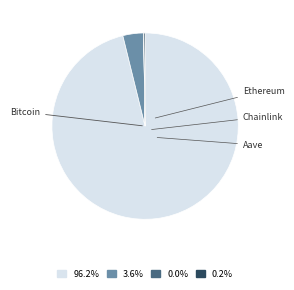

To the nearest percent, what is the average slice percentage?

25%